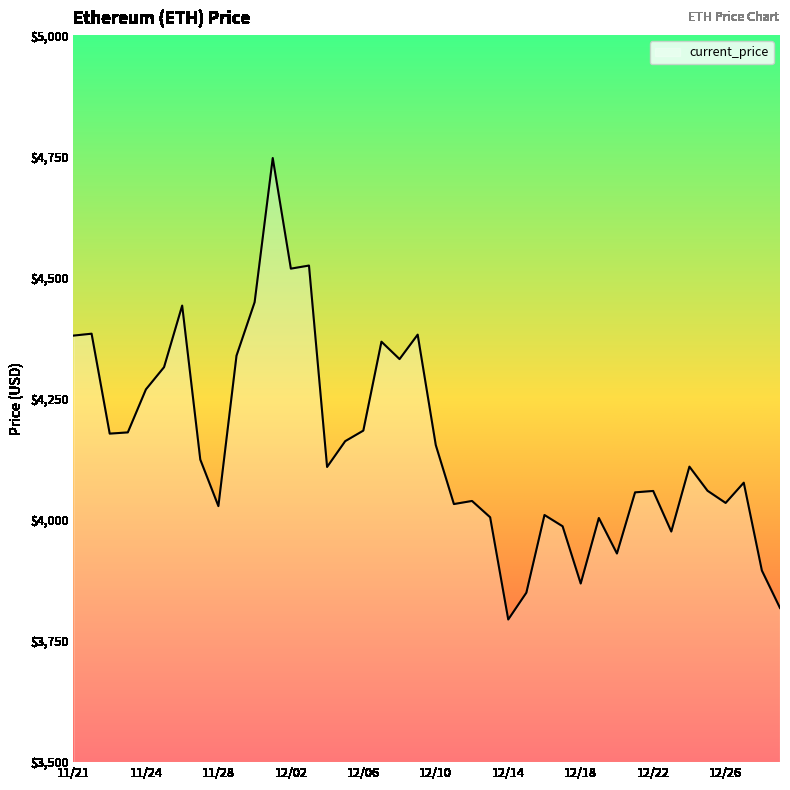

What is the minimum value shown in the chart?

3794.3